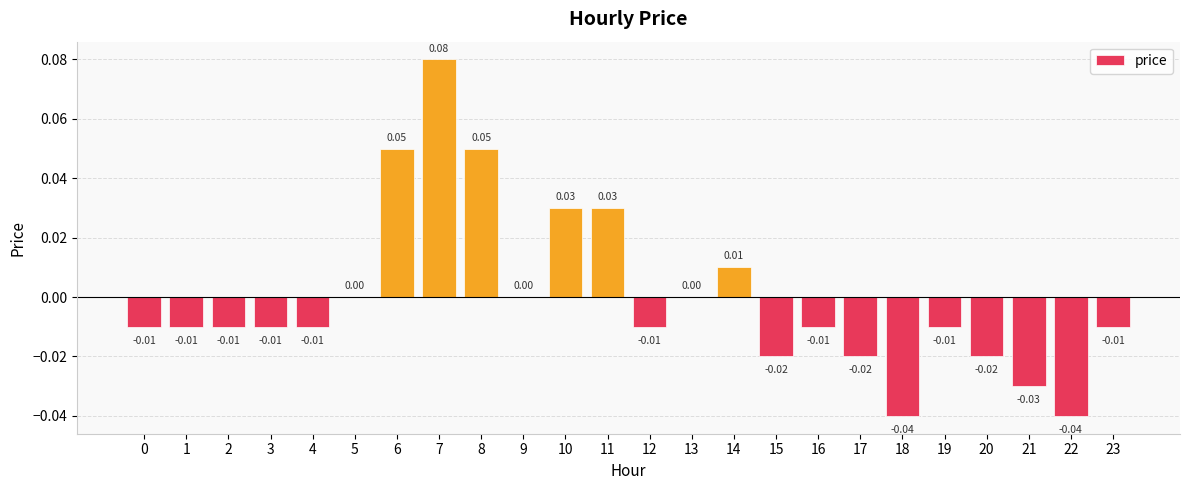

Between 19 and 11, which is larger?

11